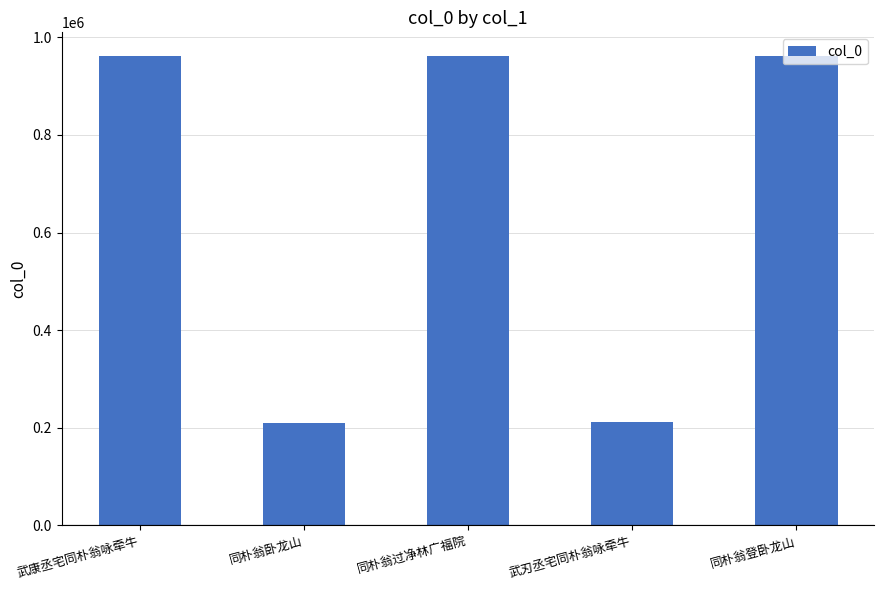

What is the label of the 2nd bar from the left?

同朴翁卧龙山